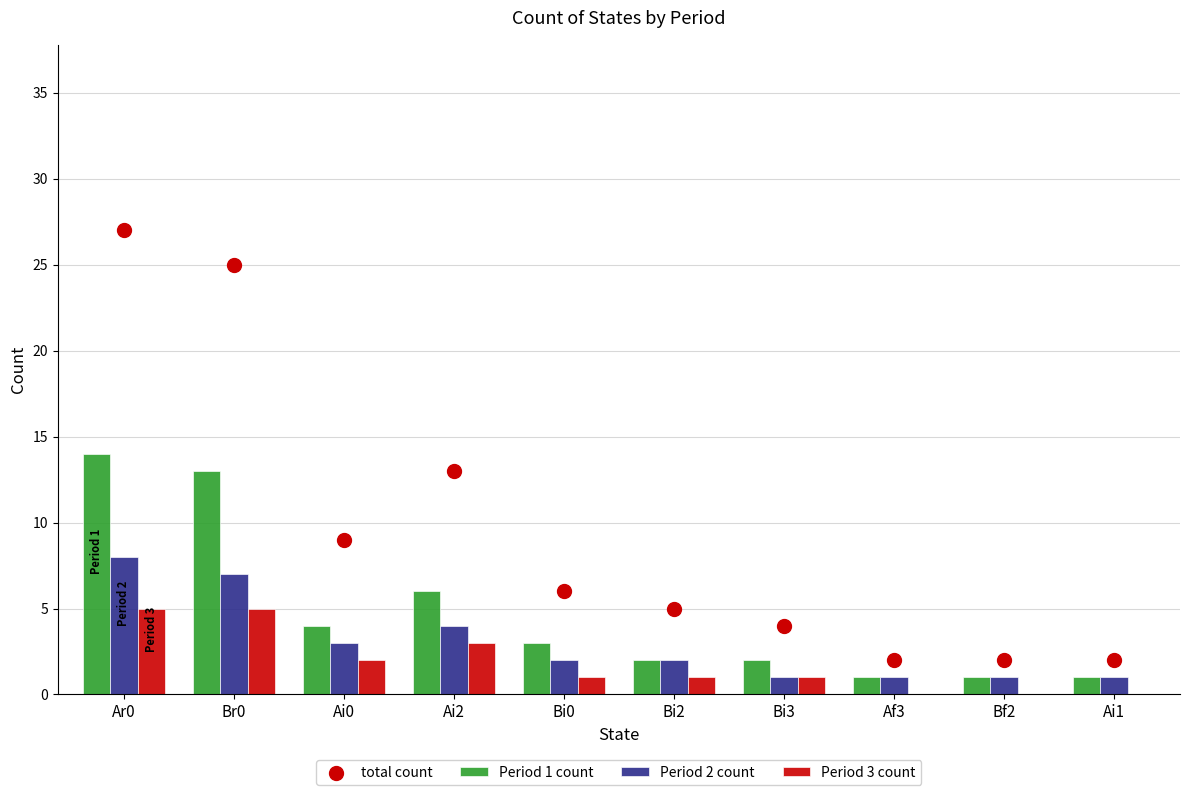

At how many categories does at least one series exceed 10?

3